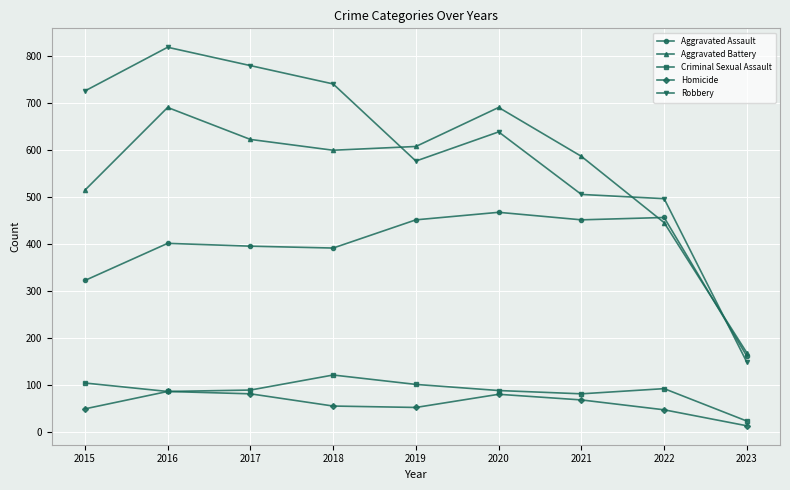

List the series in order of their peak value, highest first.

Robbery, Aggravated Battery, Aggravated Assault, Criminal Sexual Assault, Homicide